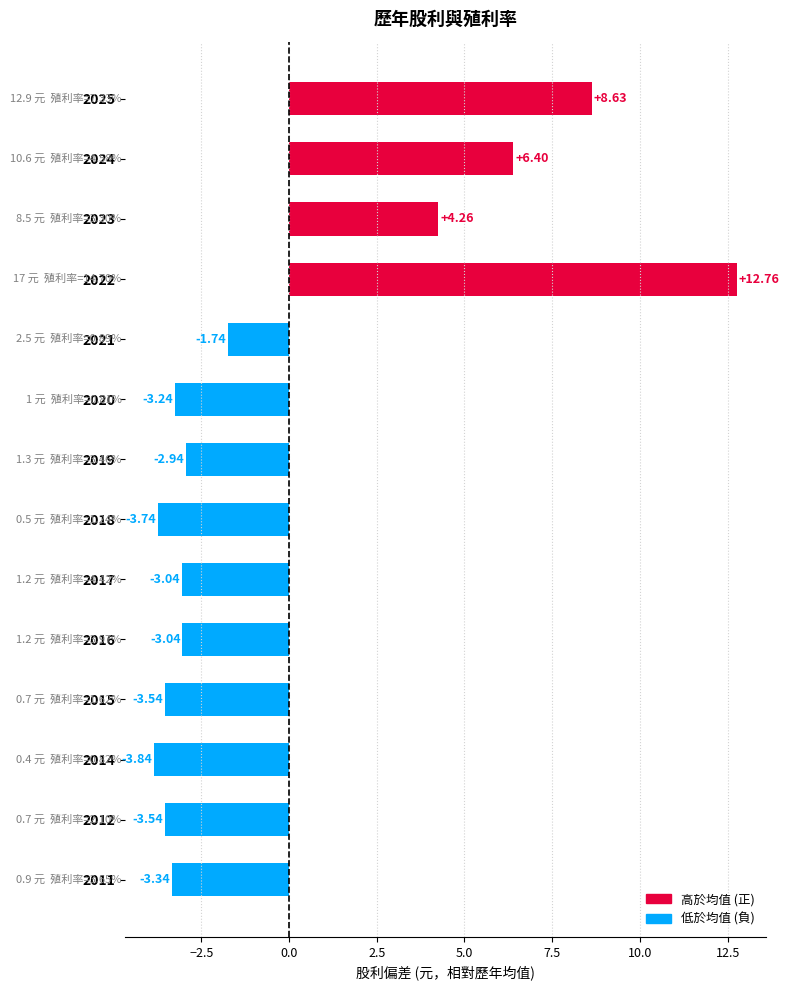

What is the sum of the values at 2014 and 2015?

-7.4